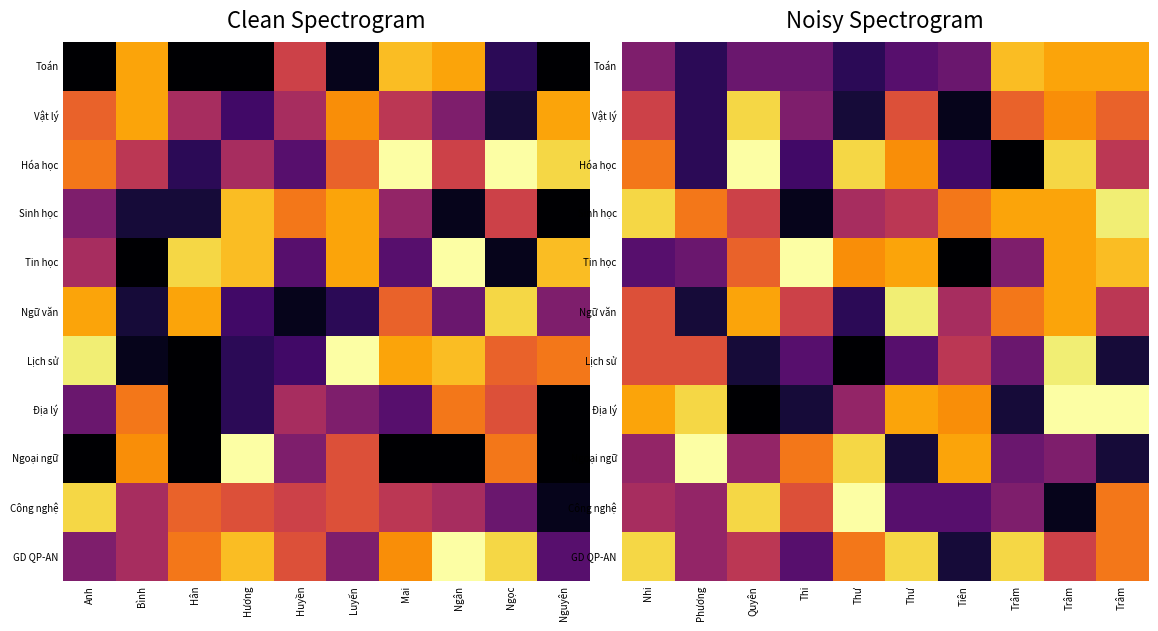

What is the difference between the highest and lowest values at Thư?

2.0